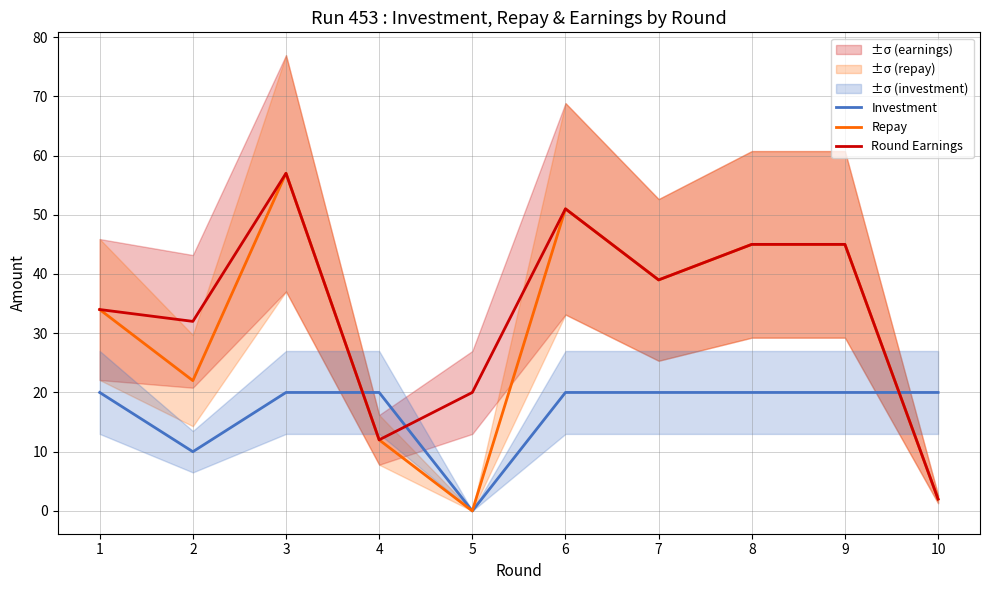

What is the difference between the Round Earnings values at 4 and 8?

33